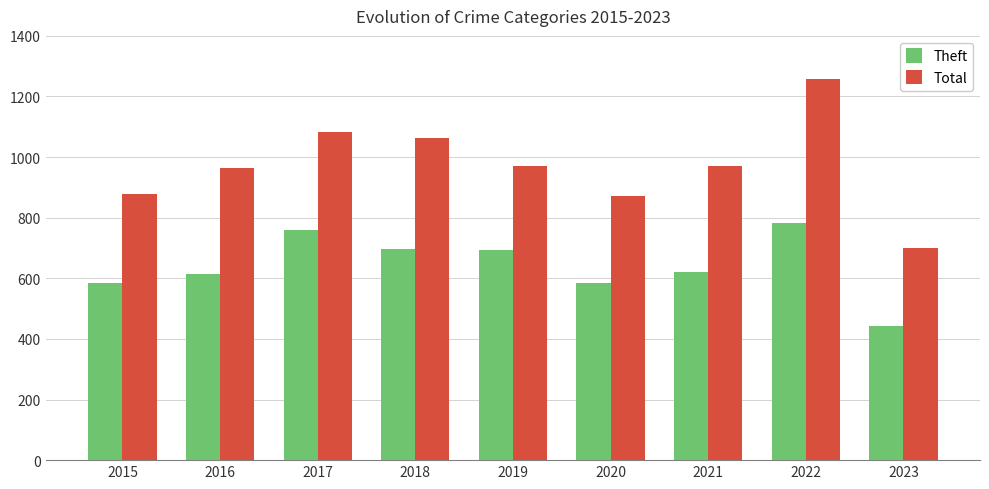

What is the difference between the maximum and second lowest values in the Theft series?

199